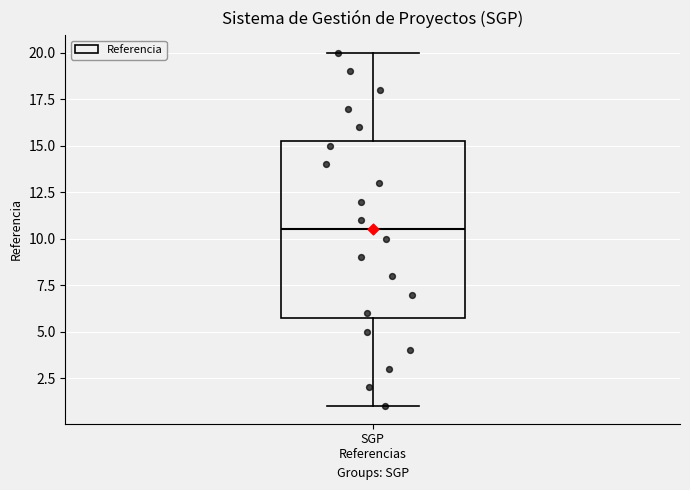

Read this box plot against the y-axis: the position of the median line, the range covered by the box, and the ends of both whiskers. The values are not printed on the chart, so give them approximately, as read against the axis.

median 10.5, box 6.0 to 15.5, whiskers 1.0 to 20.0